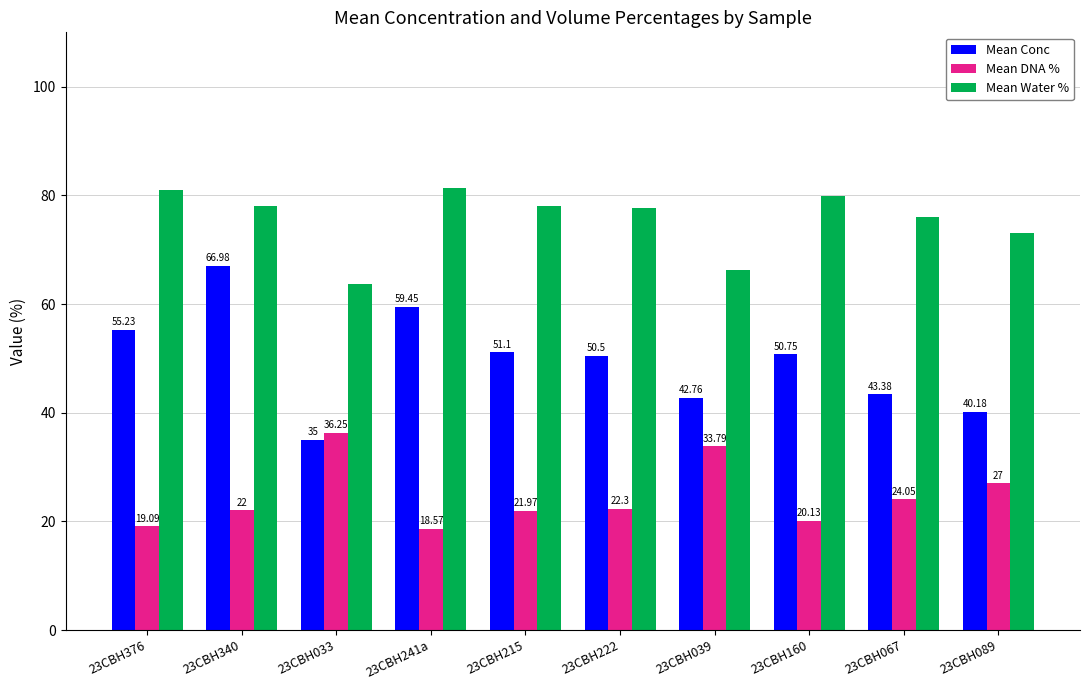

Rank the series by their maximum value, from highest to lowest.

Mean Water %, Mean Conc, Mean DNA %